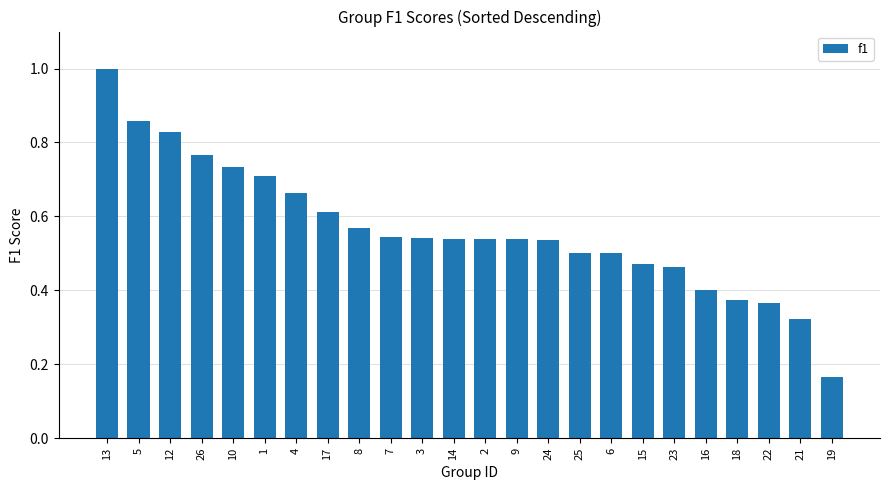

Which category has the highest value across all series?

13